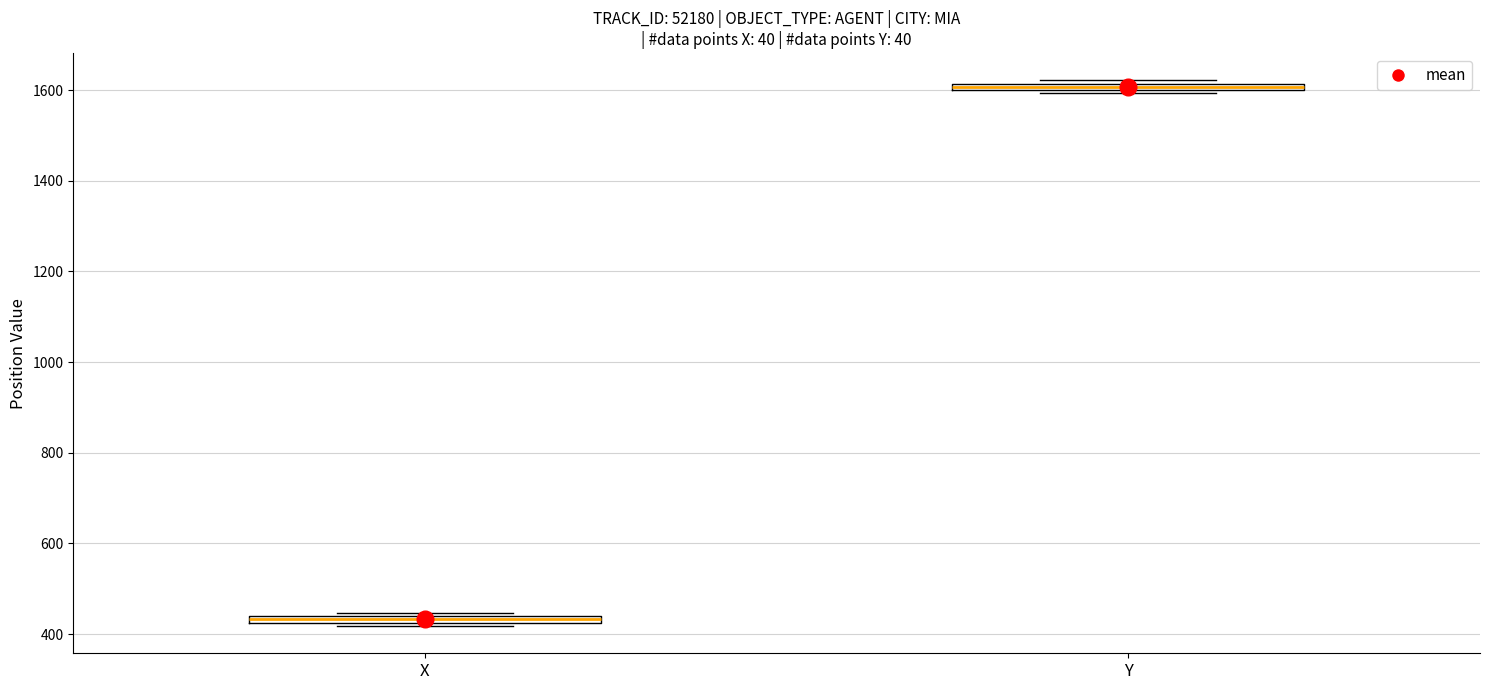

Where is the lower edge of the box for X on the y-axis? The values are not printed on the chart, so give them approximately, as read against the axis.

420